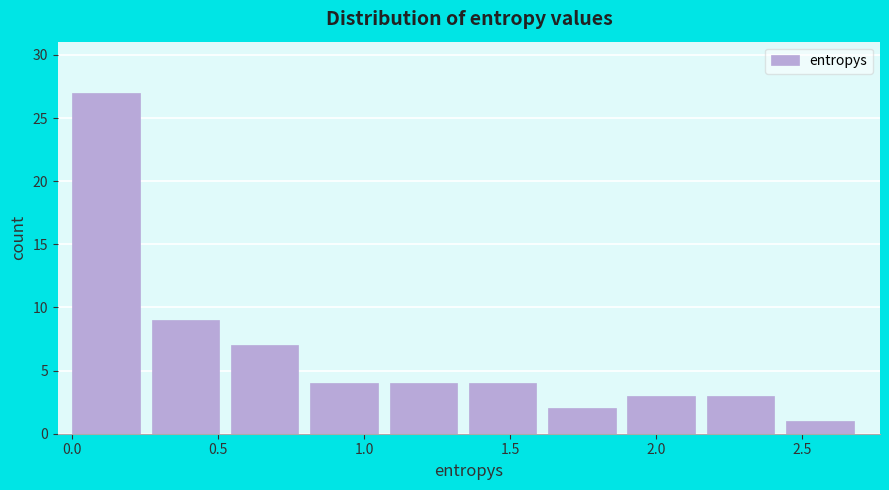

How tall is the bar that spans 1.90 to 2.15 on the x-axis? Neither the bar edges nor the heights are printed on the chart, so give them approximately, as read against the axes.

3